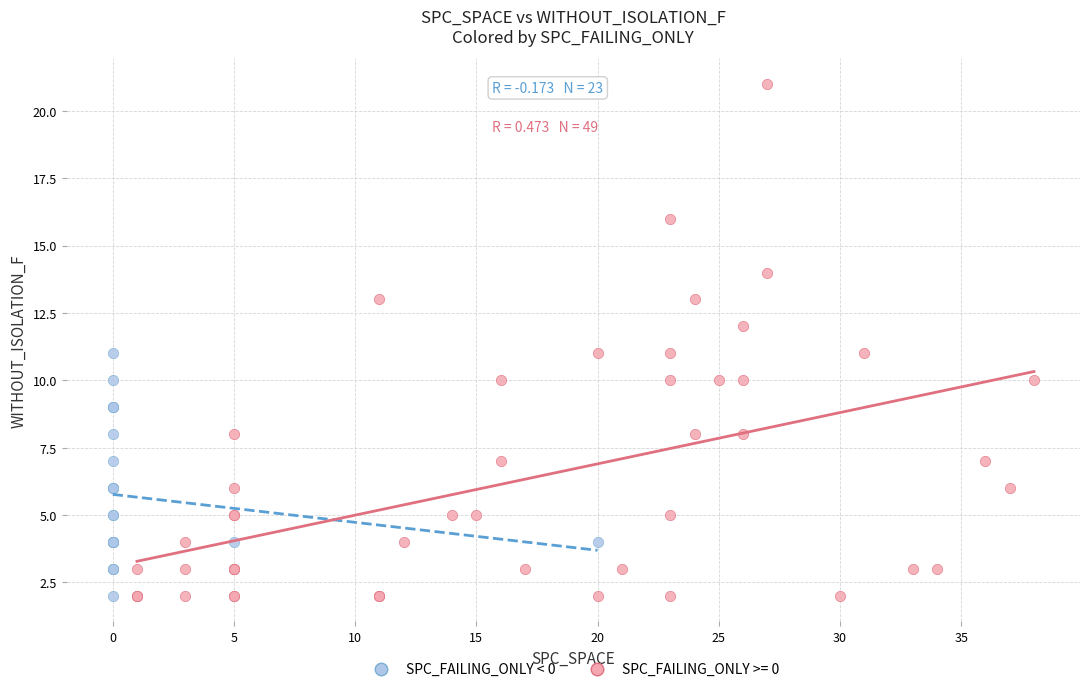

Which series has the largest Y range (max minus min)?

SPC_FAILING_ONLY >= 0